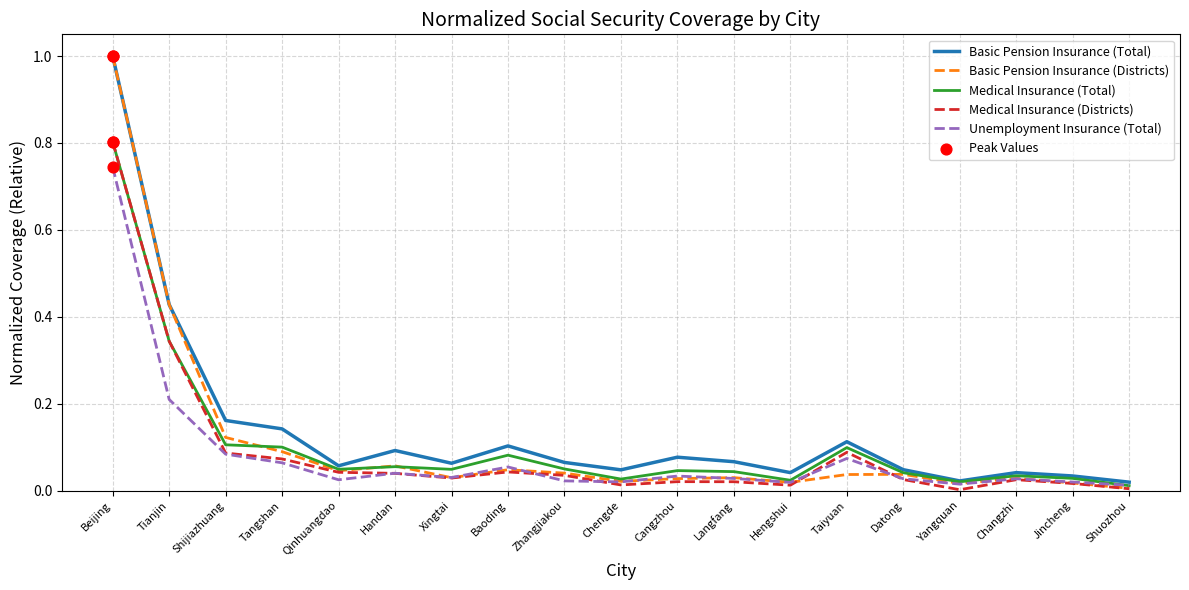

Which series has the largest total across all categories?

Basic Pension Insurance (Total)